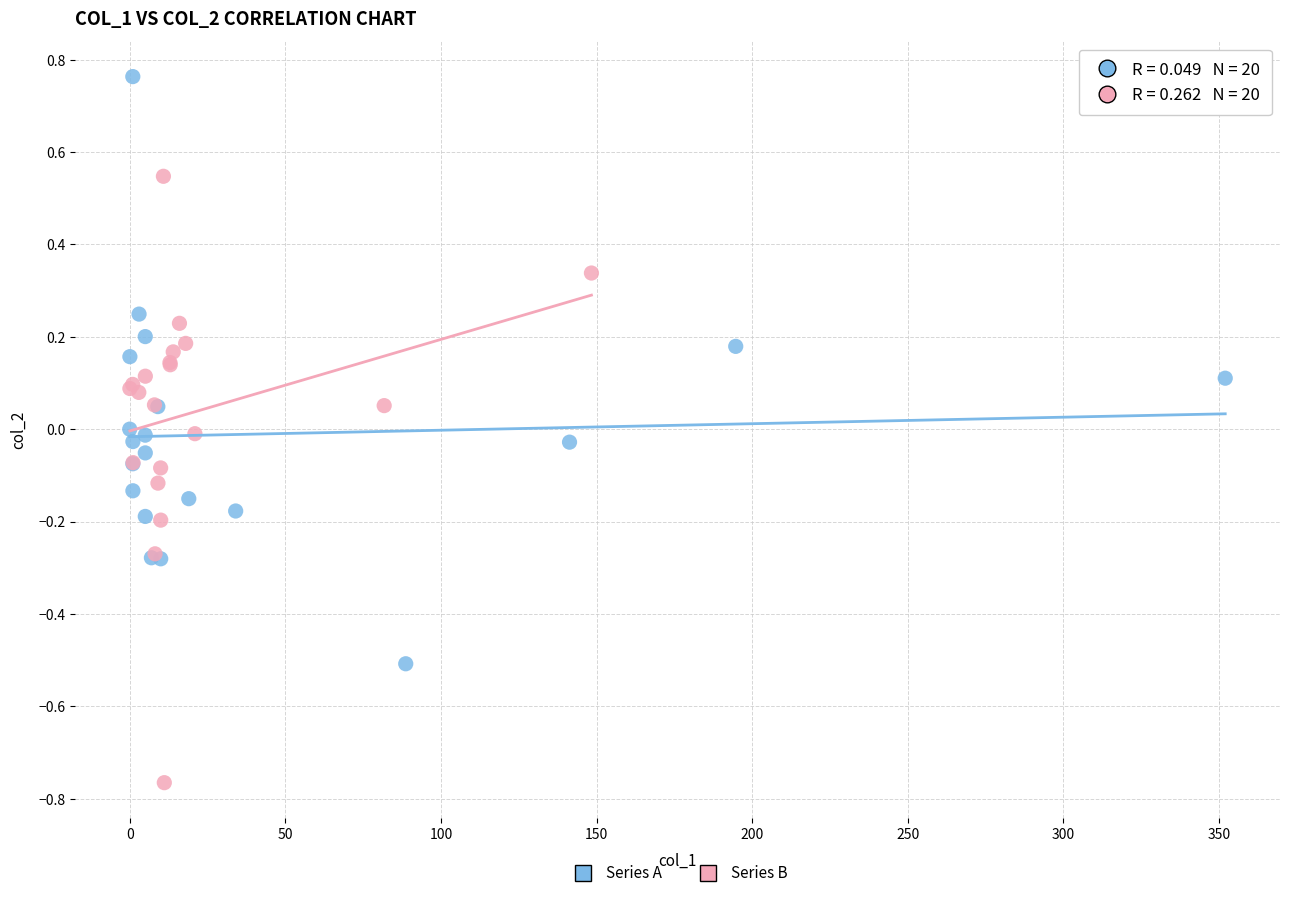

Which series reaches the maximum Y coordinate?

Series A